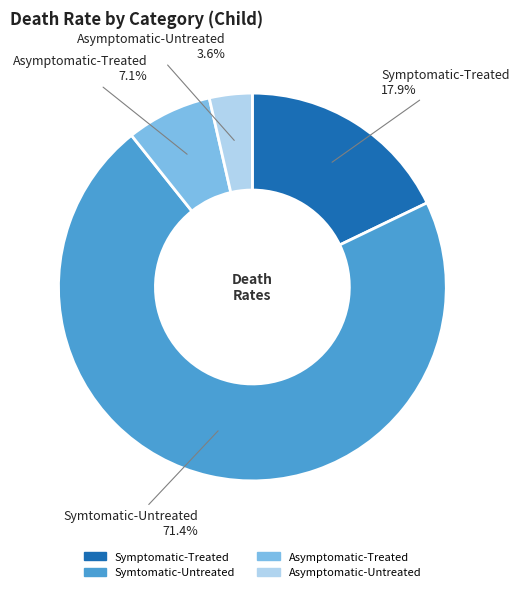

Is Symtomatic-Untreated the majority of the pie?

Yes